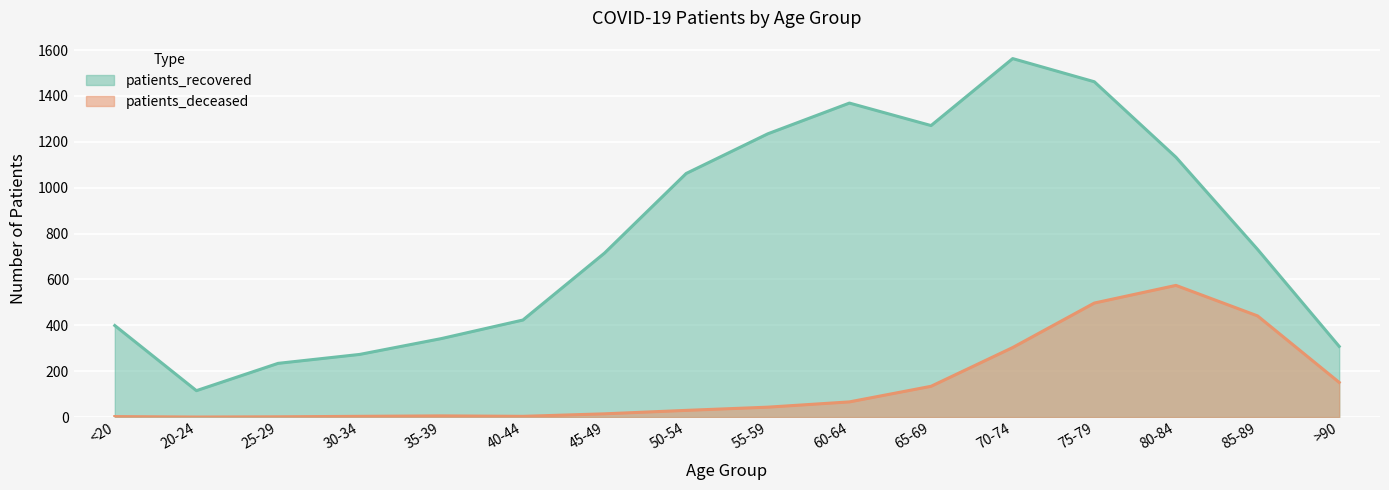

Is it true that patients_deceased equals 518 at 70-74?

False